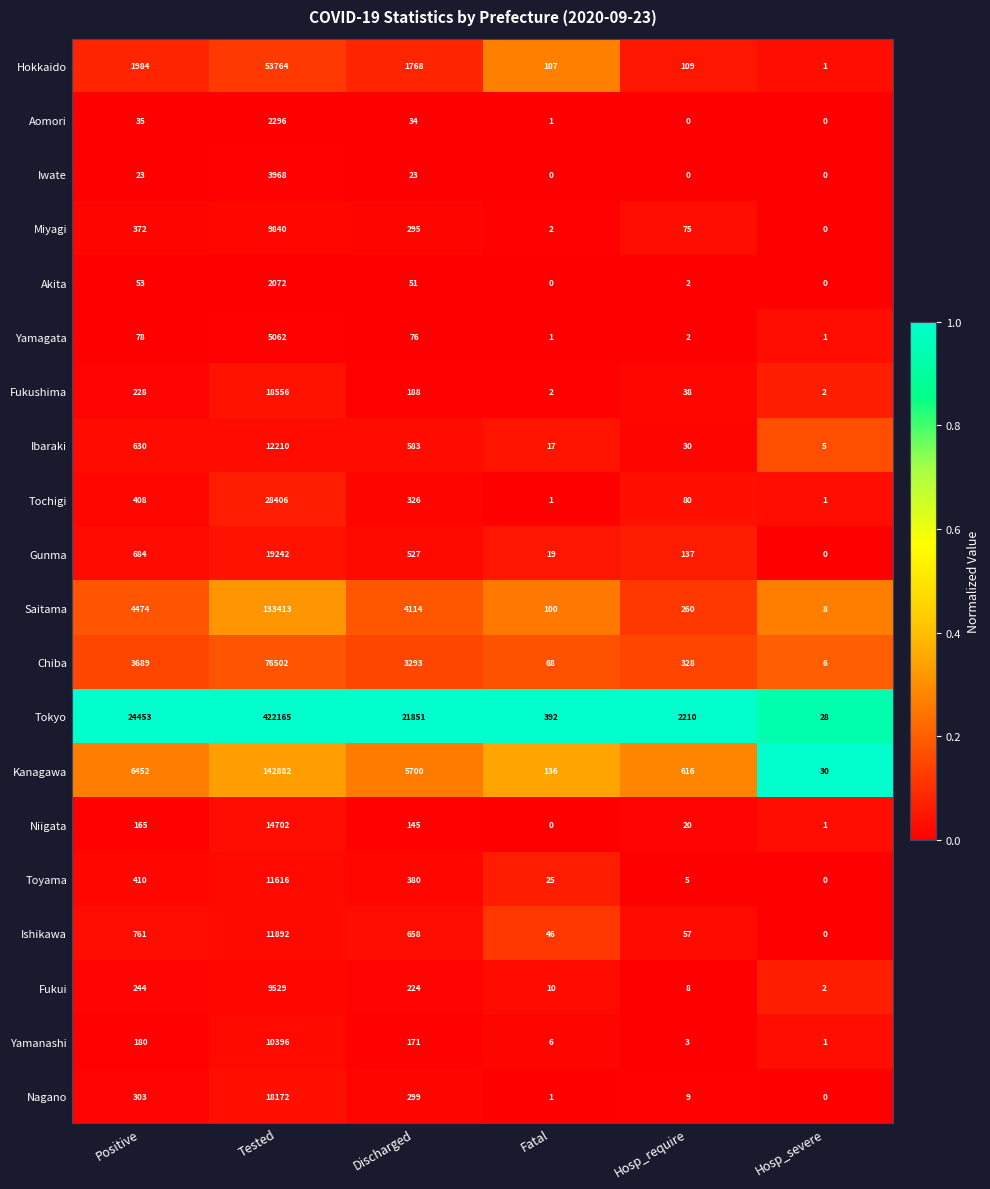

What is the difference between the highest and lowest values at Hosp_severe?

30